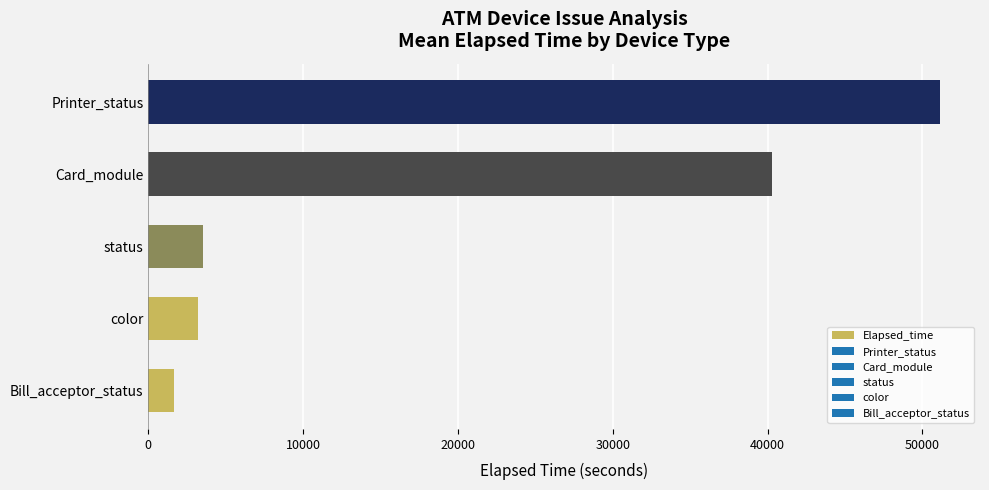

Is it true that the value at color is 5288?

False